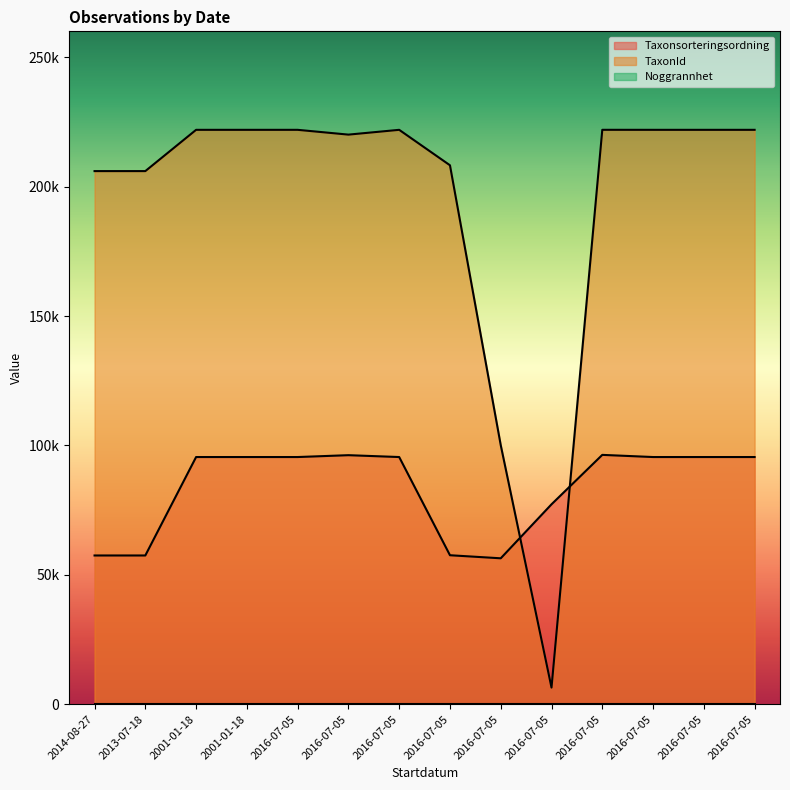

Is the value of TaxonId at 2014-08-27 greater than the value of Taxonsorteringsordning at 2001-01-18?

Yes